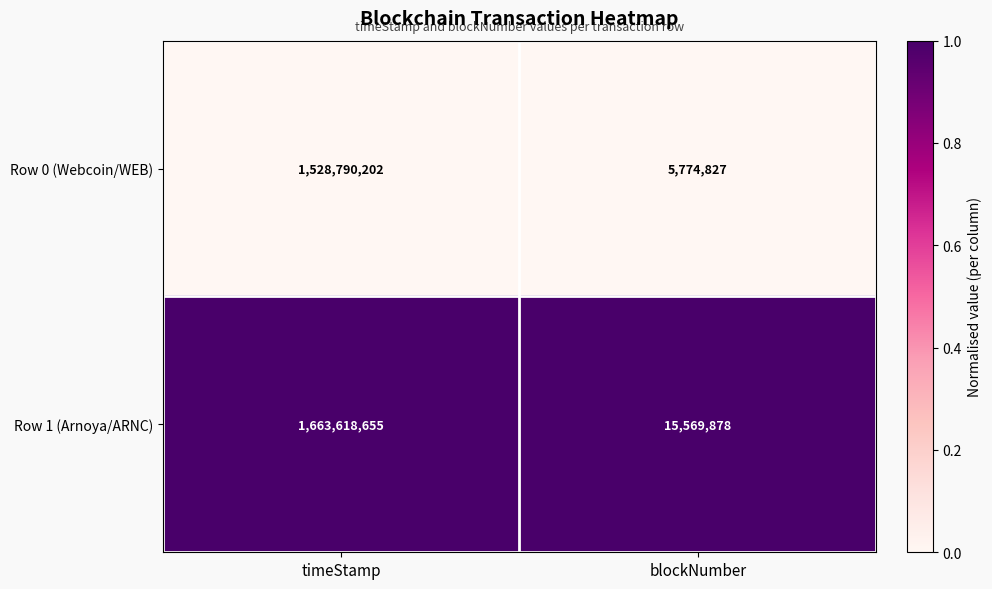

Reading left to right, what are all the values shown in this chart?

Row 0 (Webcoin/WEB): timeStamp=1528790202	blockNumber=5774827
Row 1 (Arnoya/ARNC): timeStamp=1663618655	blockNumber=15569878